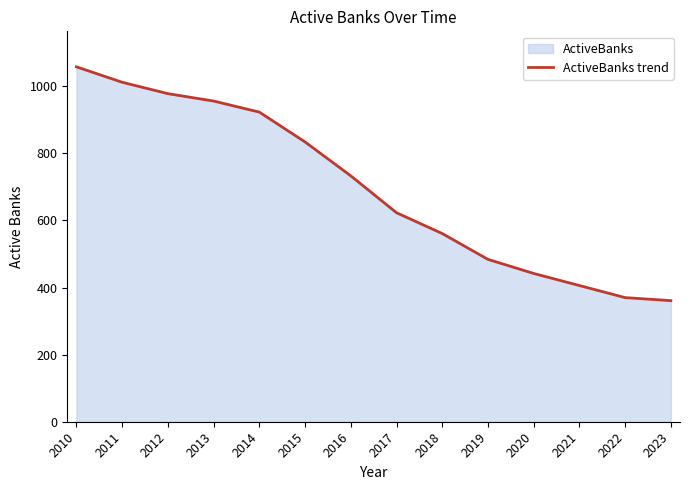

What is the value of the 6th point from the left?

834